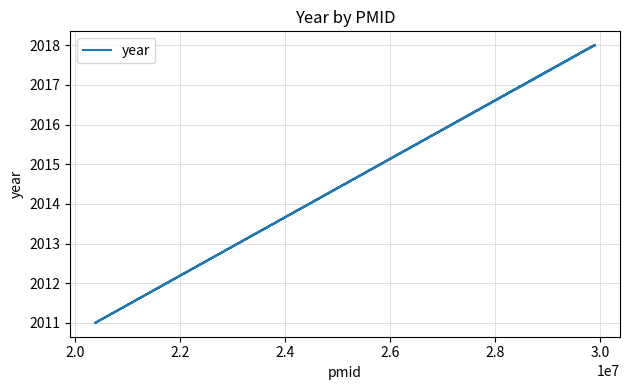

Is it true that the value at 2.8 is 958?

False